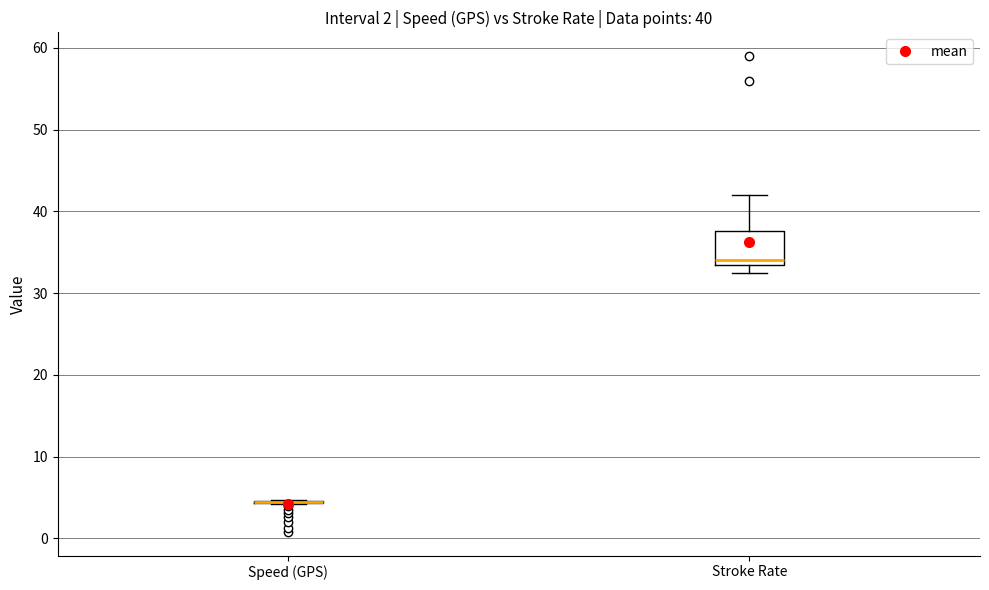

Which box is the tallest, from its lower edge to its upper edge?

Stroke Rate